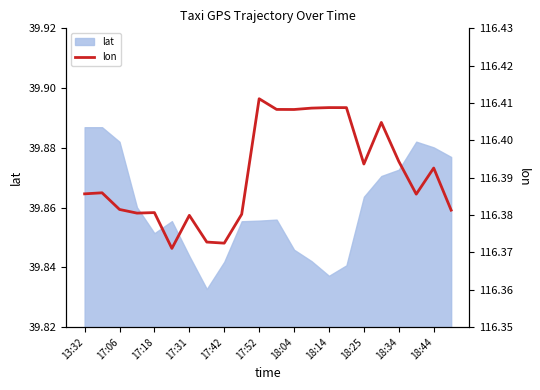

Does the chart have visible grid lines?

No